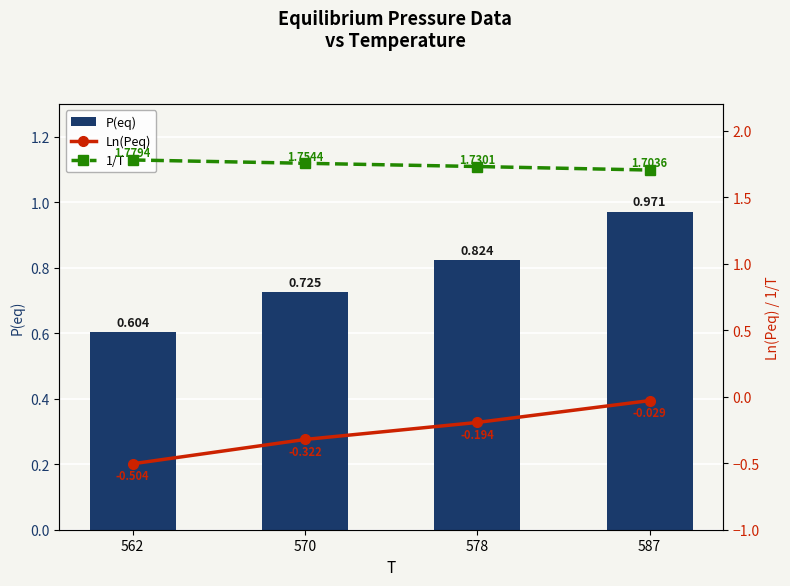

True or false: Ln(Peq) has a value of -0.0 at 587.

False